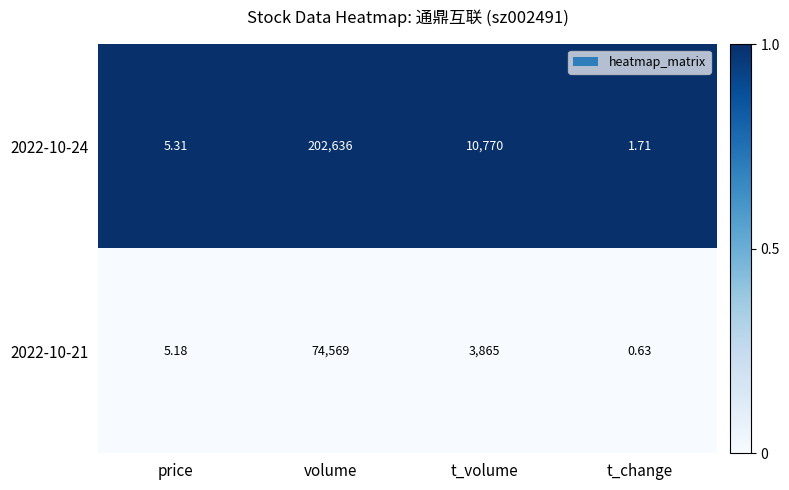

What is the spread (max minus min) of values at price?

0.1